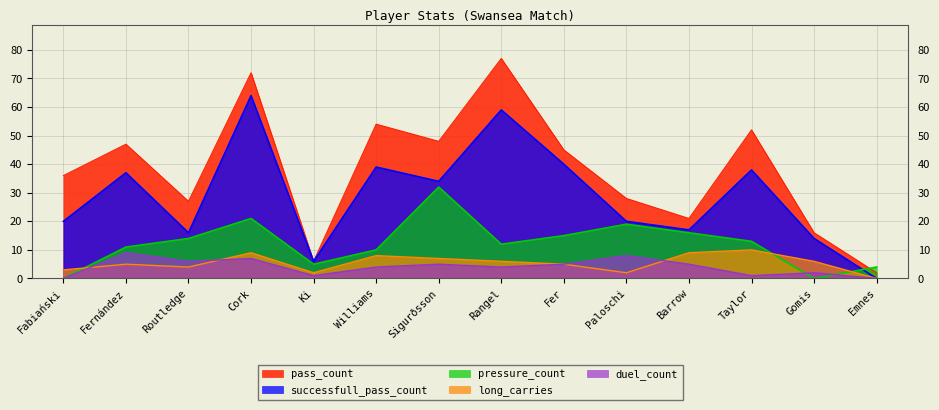

The value of successfull_pass_count at Taylor is 38. True or false?

True